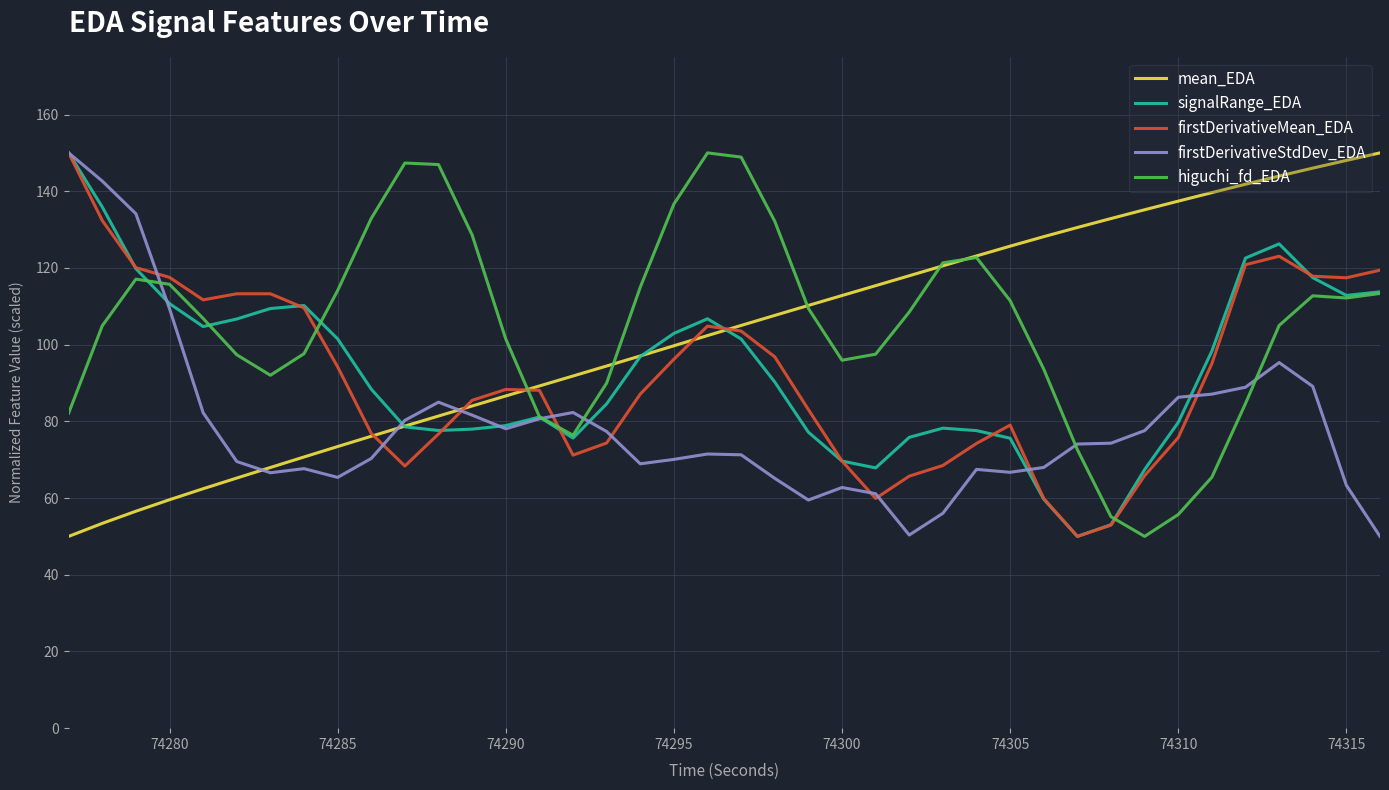

What is the greatest value displayed?

150.0